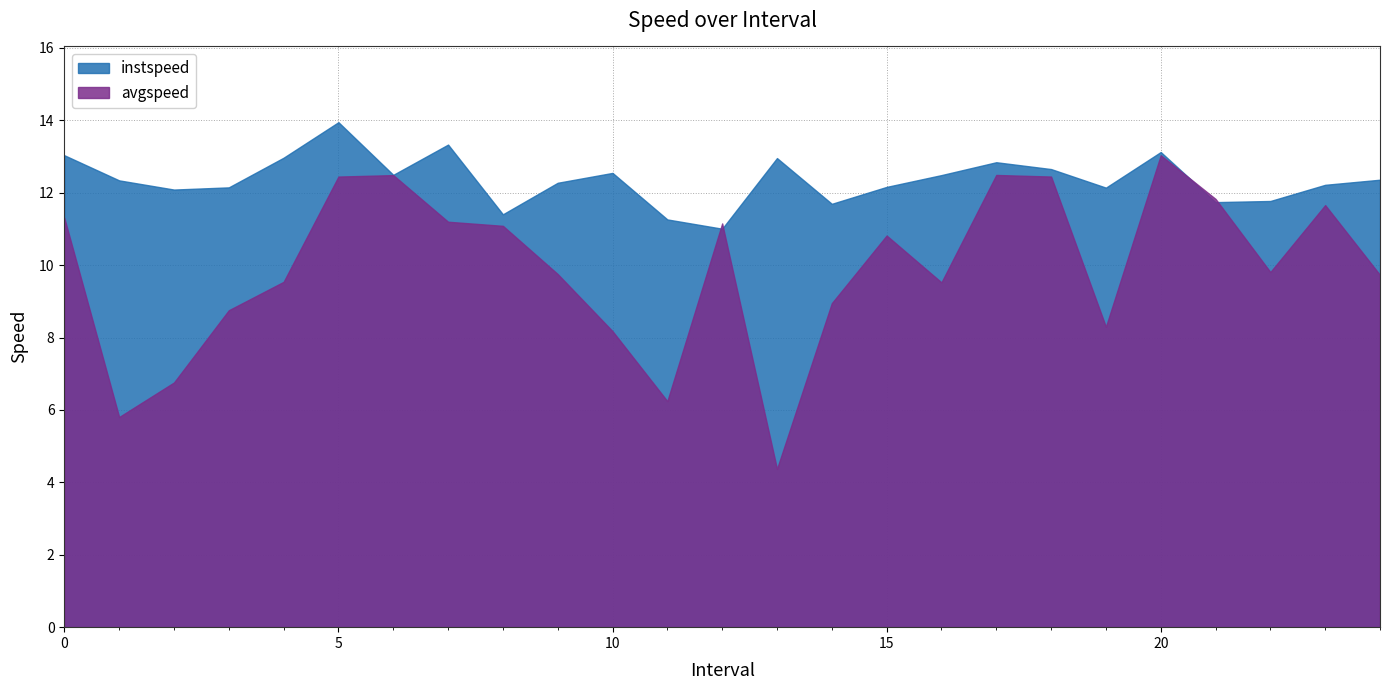

How many values in the avgspeed series are below 9?

8